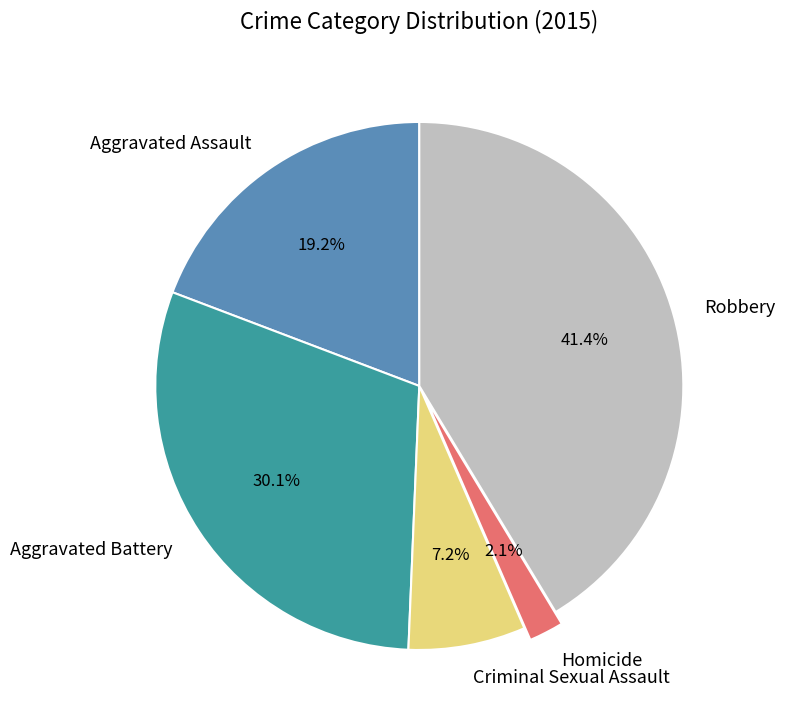

To the nearest percent, what percentage of the pie is Robbery?

41%